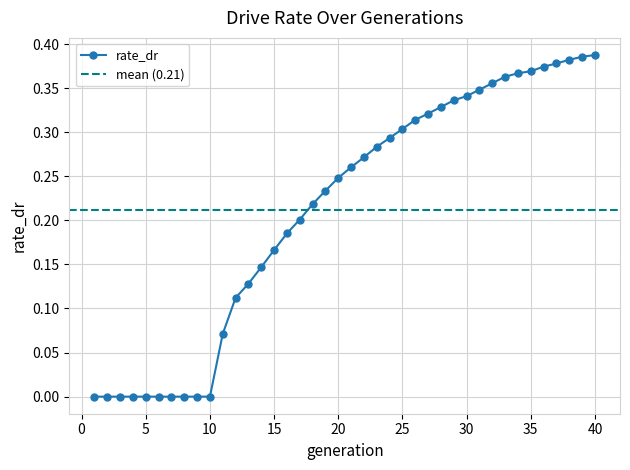

How many values exceed 0?

30